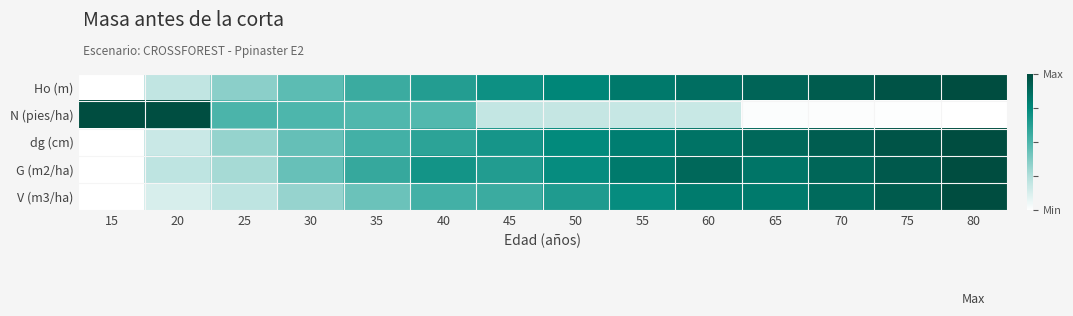

Which has a higher value, 70 or 80?

80